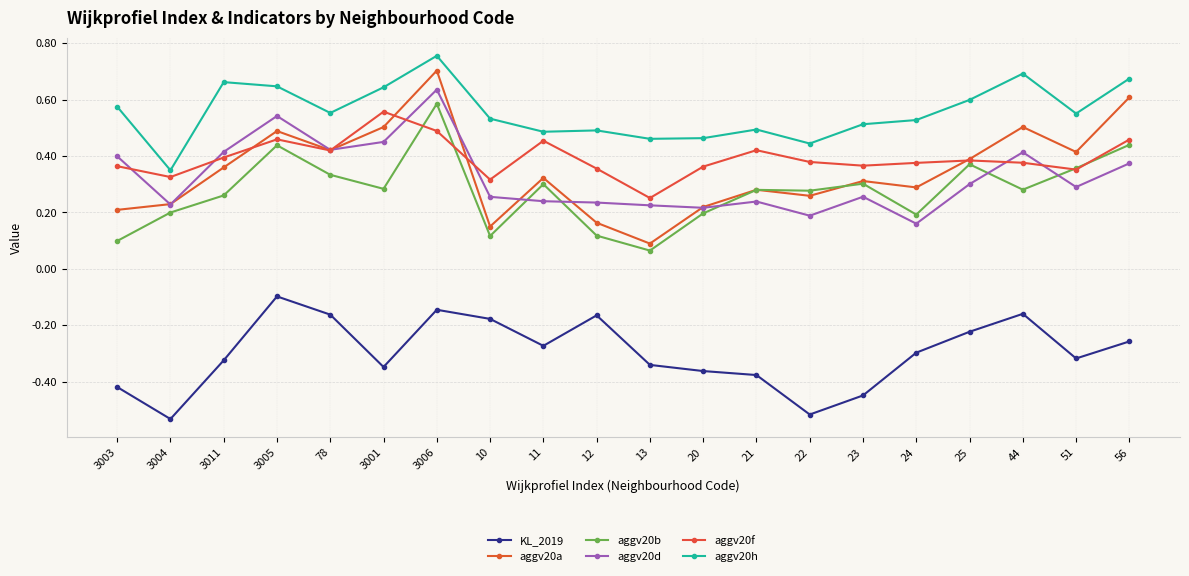

What are all the series names shown in the legend?

KL_2019, aggv20a, aggv20b, aggv20d, aggv20f, aggv20h